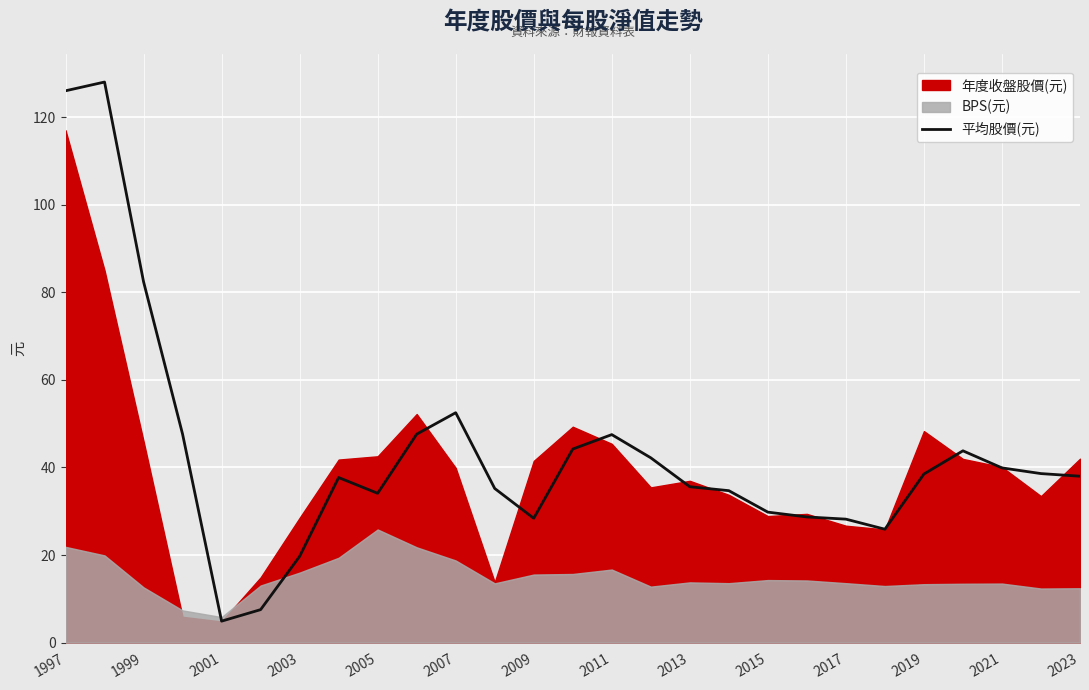

What is the minimum value for 平均股價(元)?

4.9